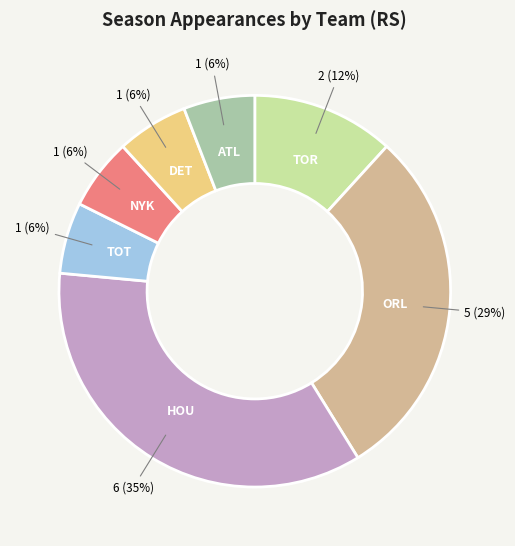

Is TOR the majority of the pie?

No